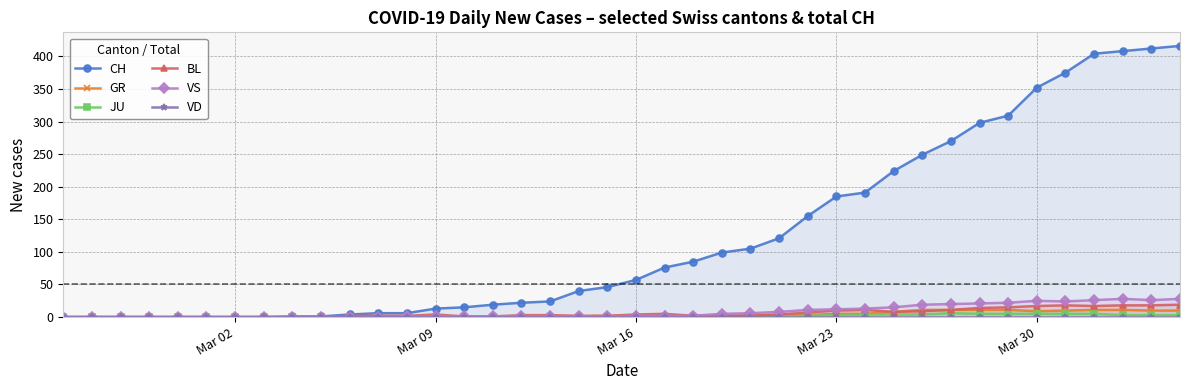

How many values in GR are above zero?

22